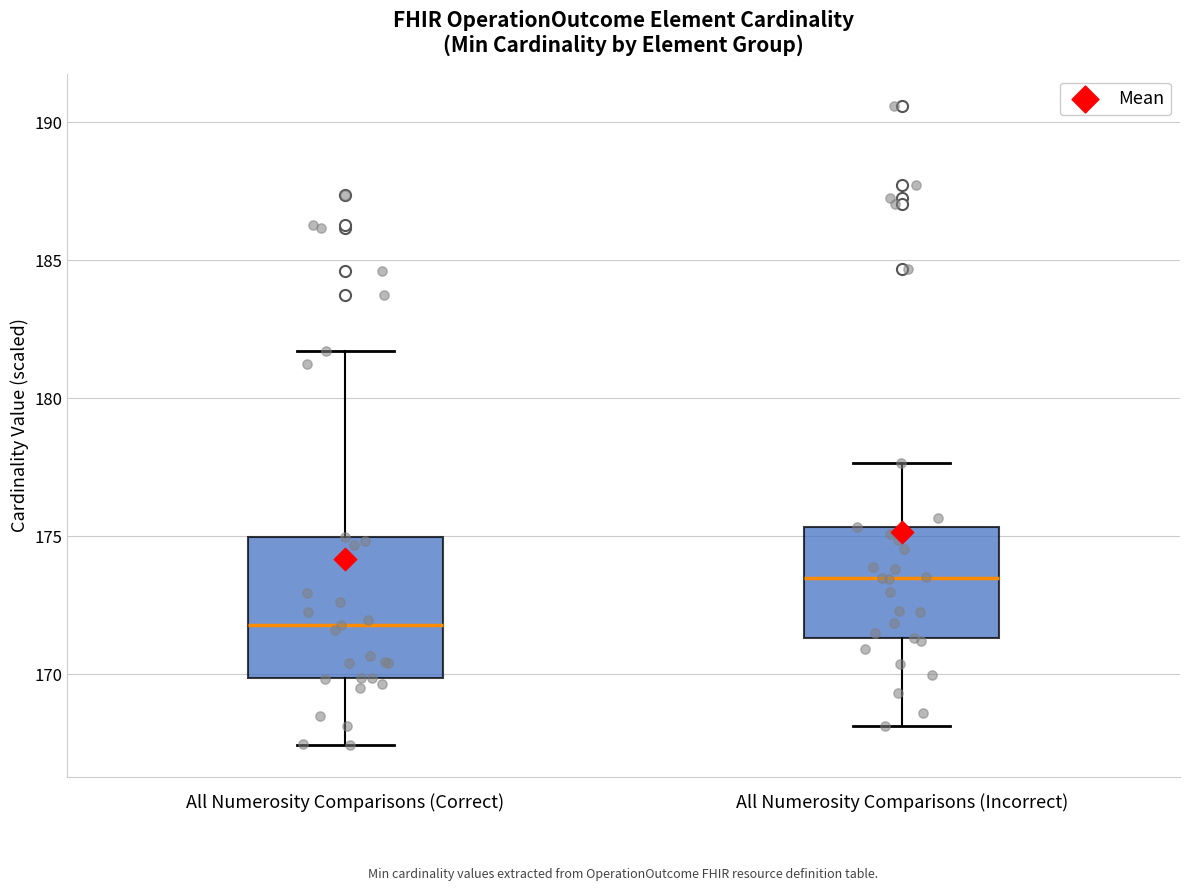

Reading left to right, transcribe this box plot: for each box, give where its median line is, the range the box spans, and where its two whiskers end, as read against the y-axis. The values are not printed on the chart, so give them approximately, as read against the axis.

All Numerosity Comparisons (Correct): median 172.0, box 170.0 to 175.0, whiskers 167.5 to 181.5
All Numerosity Comparisons (Incorrect): median 173.5, box 171.5 to 175.5, whiskers 168.0 to 177.5